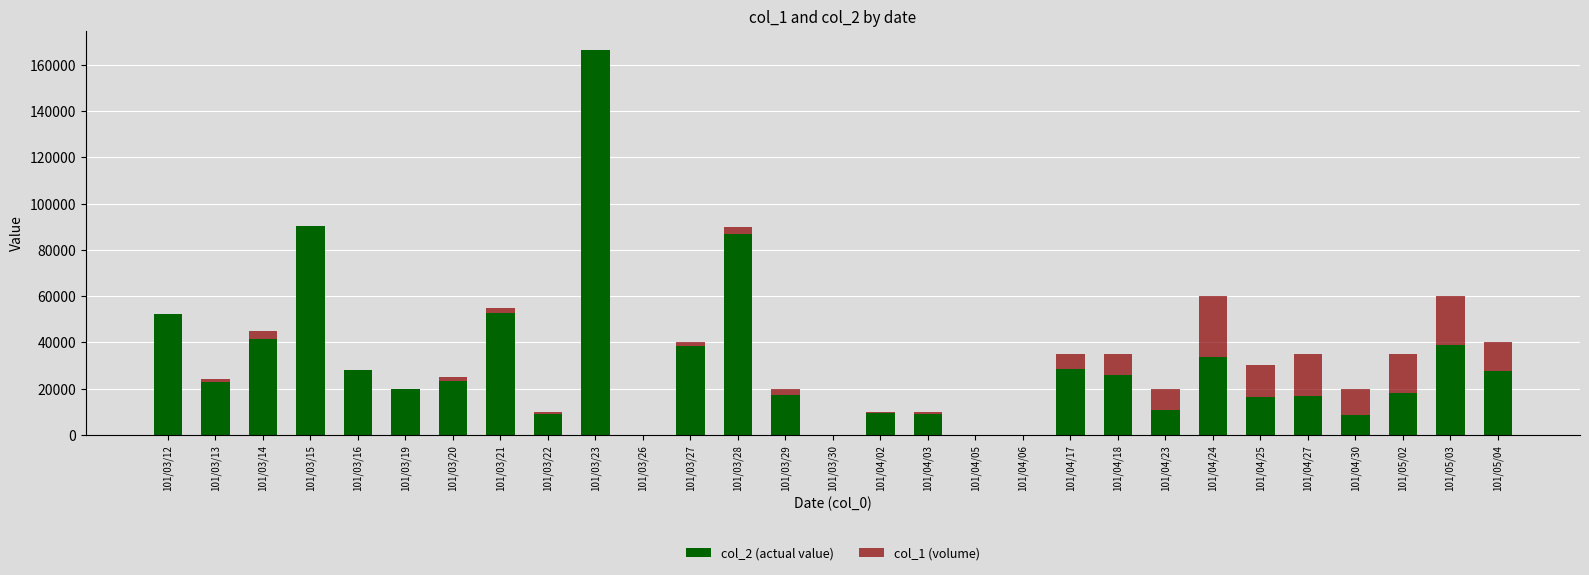

Reading left to right, list all the values displayed in this chart.

col_2 (actual value): 52230	22810	41550	90450	27900	19600	23150	52750	9200	166450	0	38500	87000	17000	0	9600	8800	0	0	28600	25700	10600	33600	16200	16900	8400	17900	38850	27600
col_1 (volume): 52000	24000	45000	89000	28000	20000	25000	55000	10000	165000	0	40000	90000	20000	0	10000	10000	0	0	35000	35000	20000	60000	30000	35000	20000	35000	60000	40000